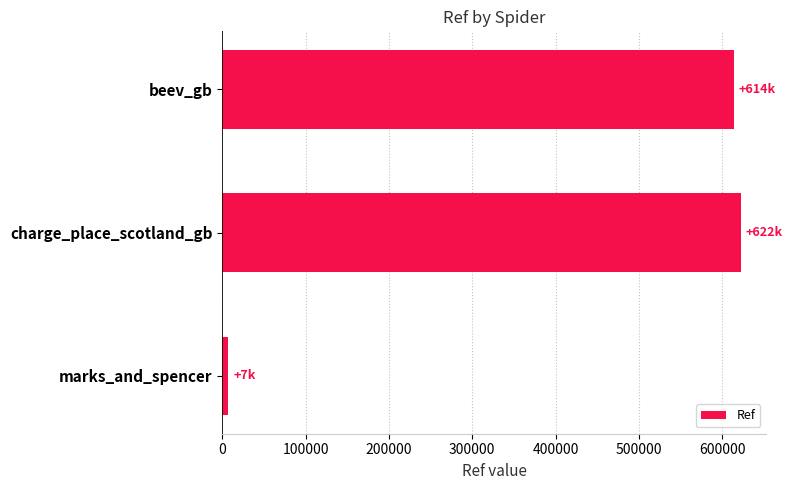

What is the sum of all values?

1242992